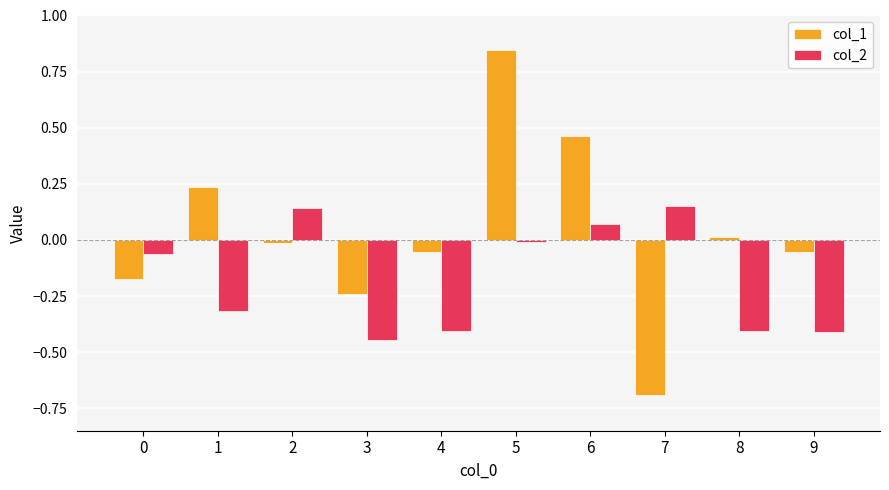

Rank the series by their maximum value, from highest to lowest.

col_1, col_2